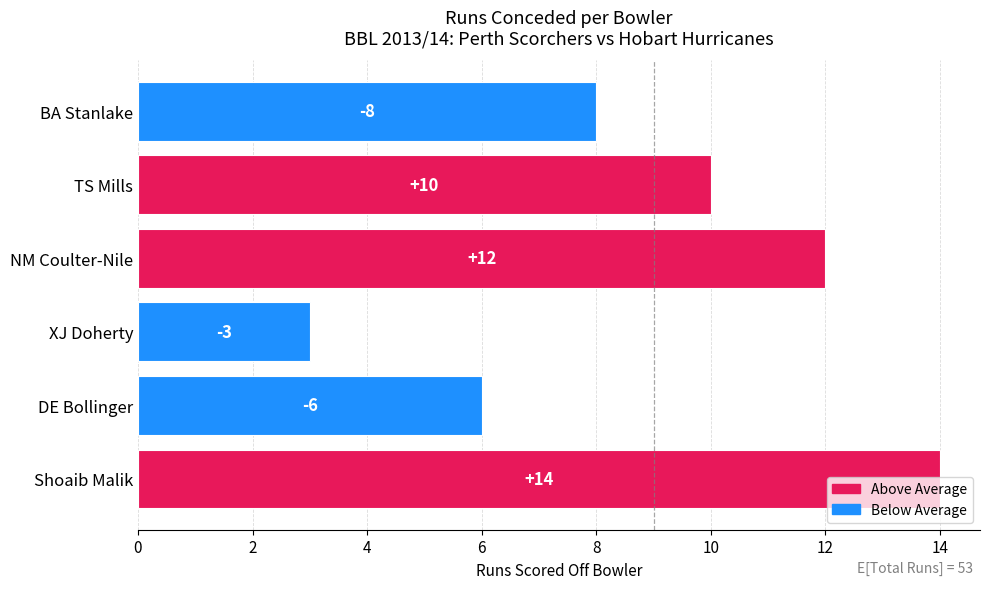

The chart shows a value of 3 at TS Mills. True or false?

False